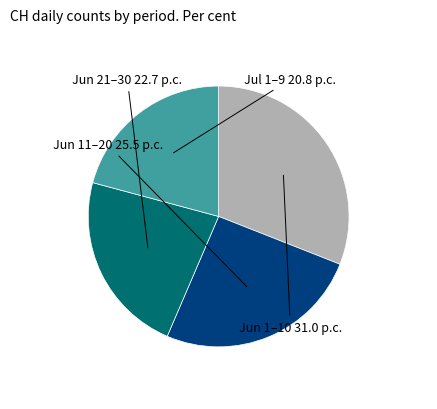

Is there any slice that represents more than half of the pie?

No